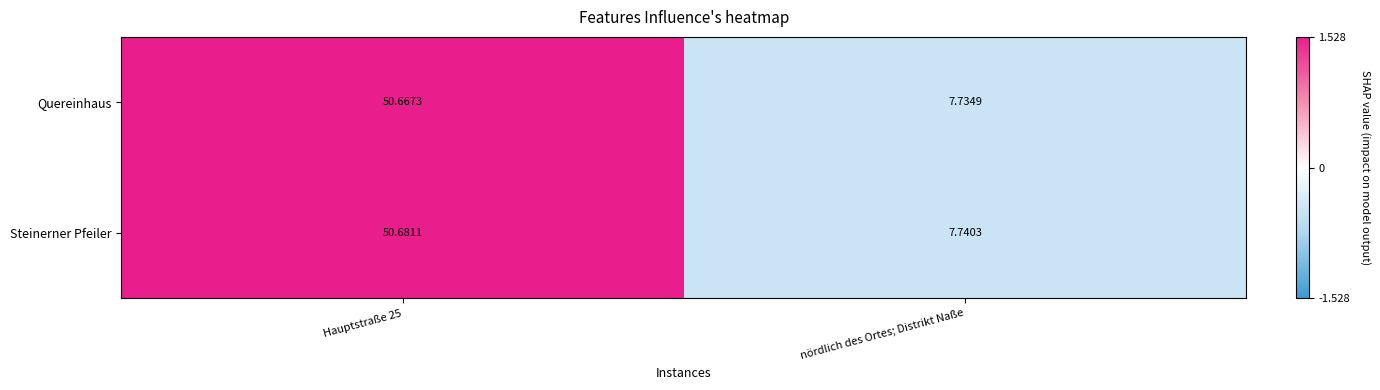

Which category has the lowest value in the Quereinhaus series?

nördlich des Ortes; Distrikt Naße